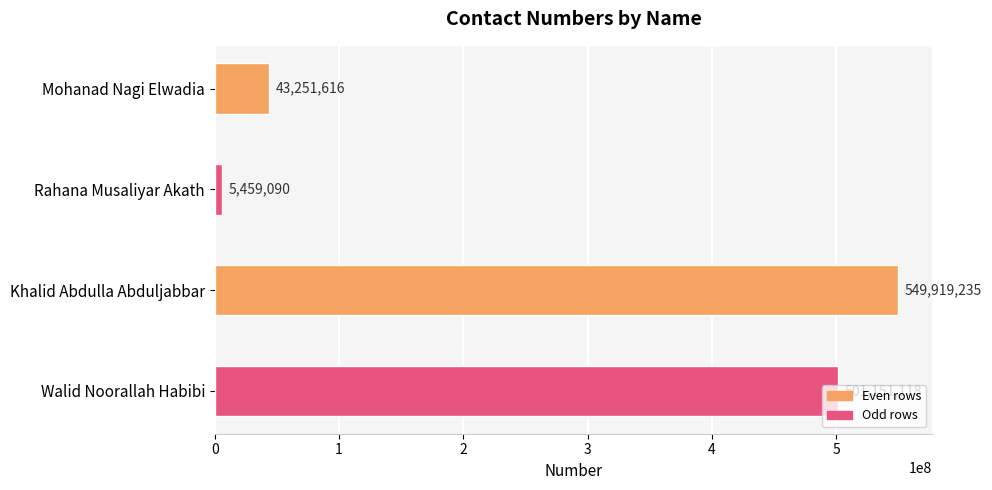

Approximately how many times larger is the value at Mohanad Nagi Elwadia compared to Rahana Musaliyar Akath?

7.9